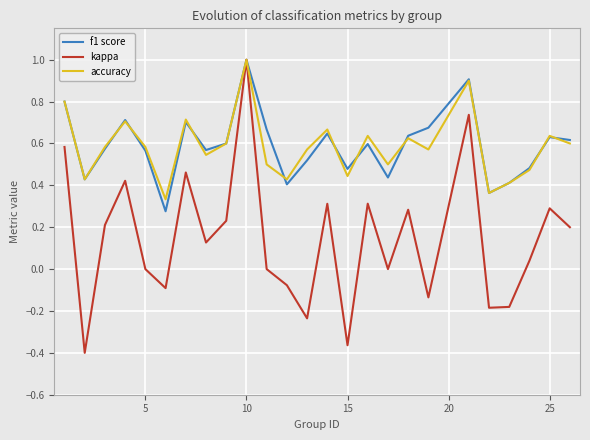

Which series has the widest spread of values?

kappa